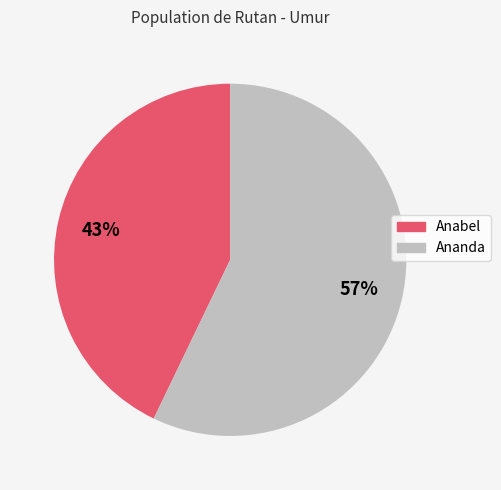

Does any single category account for the majority?

Yes